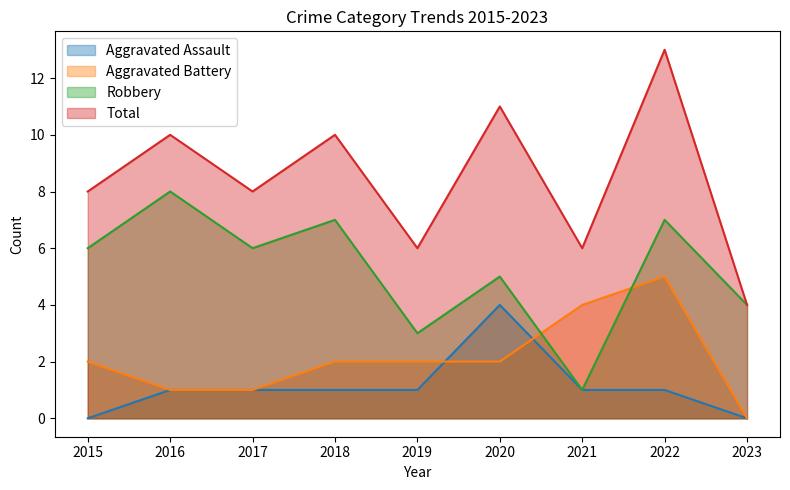

How many data points does each series have?

9